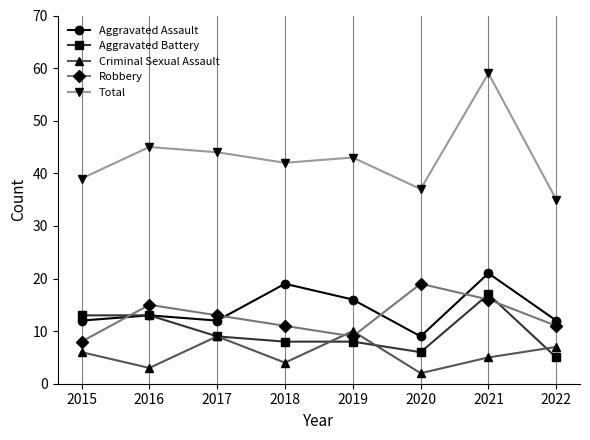

Where is Total nearest to the value 47?

2016